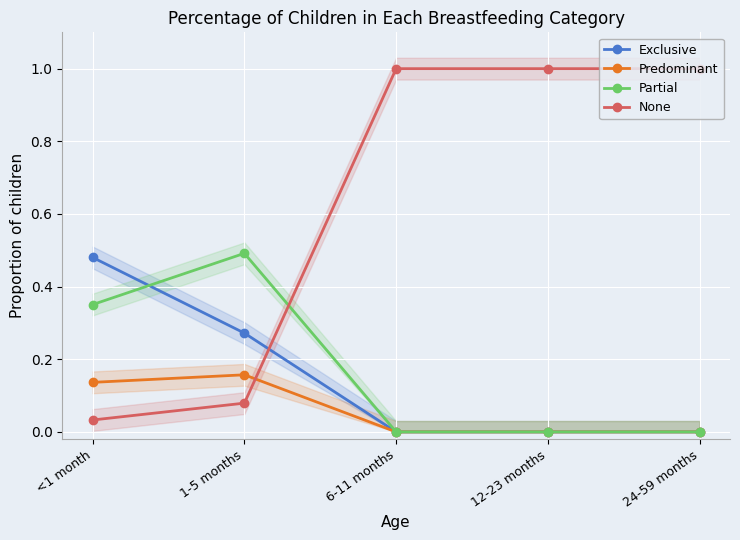

Count the Exclusive values in the range 0 to 1.

5